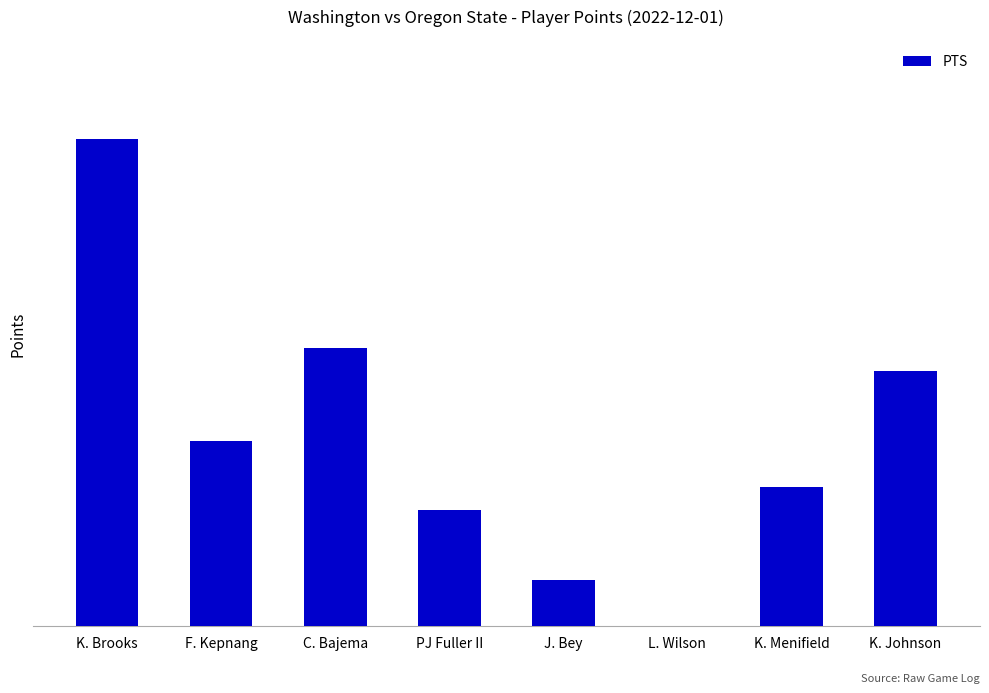

Reading left to right, list all the values displayed in this chart.

21	8	12	5	2	0	6	11